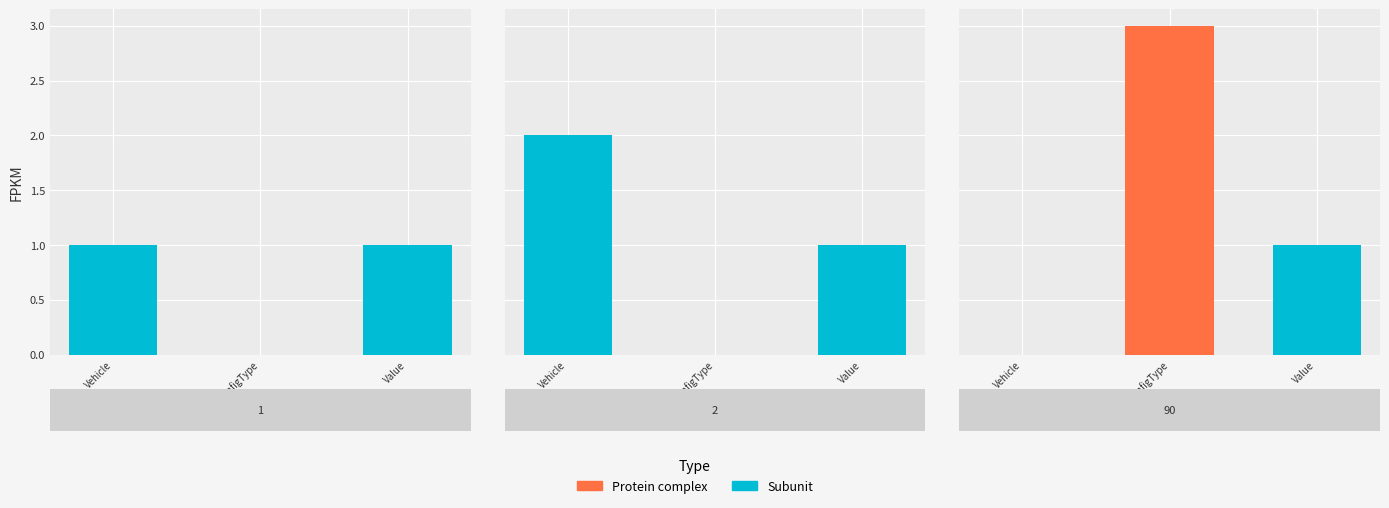

True or false: ConfigType has a value of 3 at 90.

True